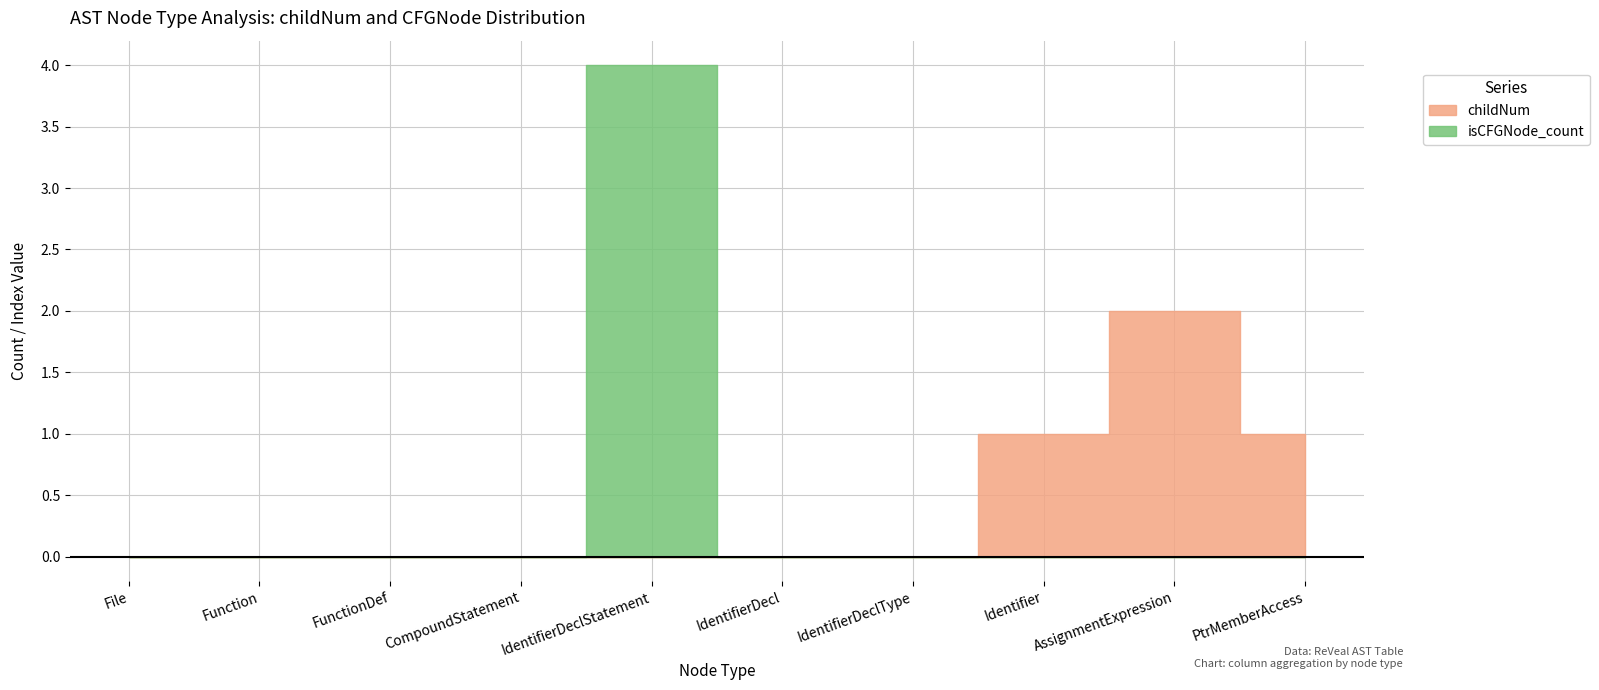

True or false: childNum and isCFGNode_count cross at least once.

False